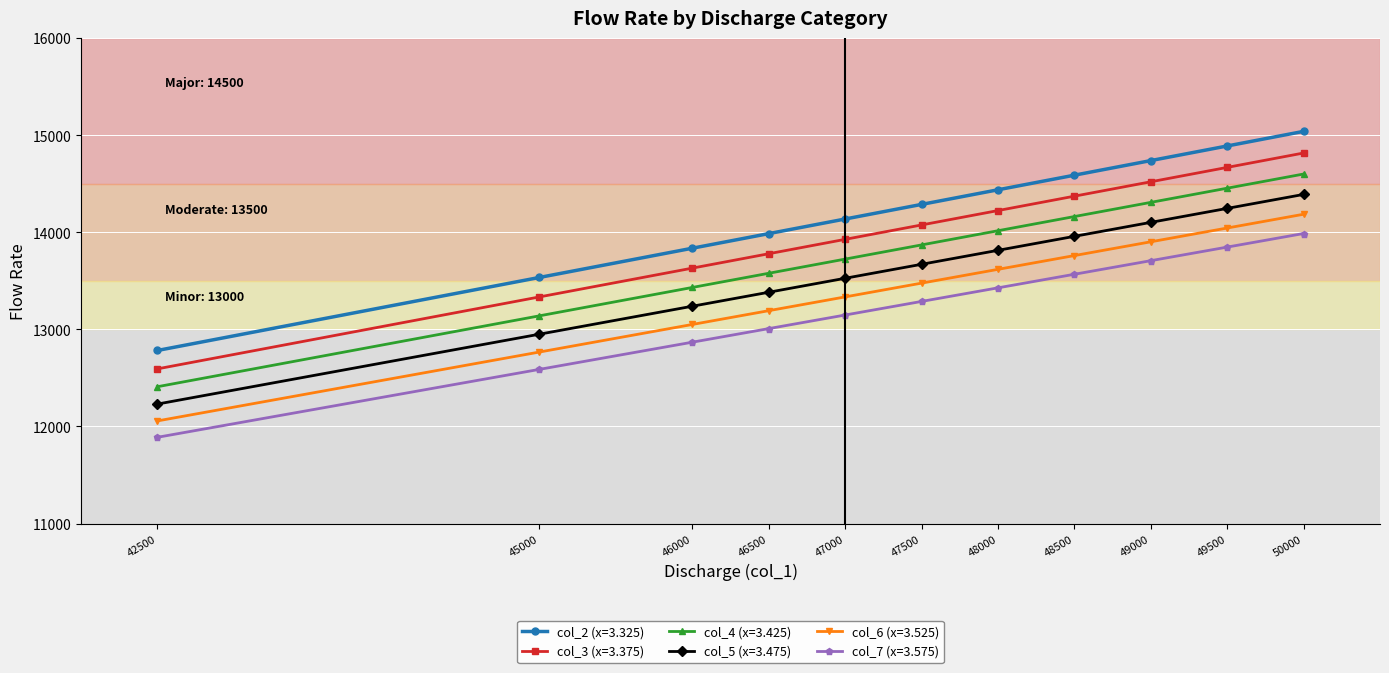

Count the number of data series in this chart.

6